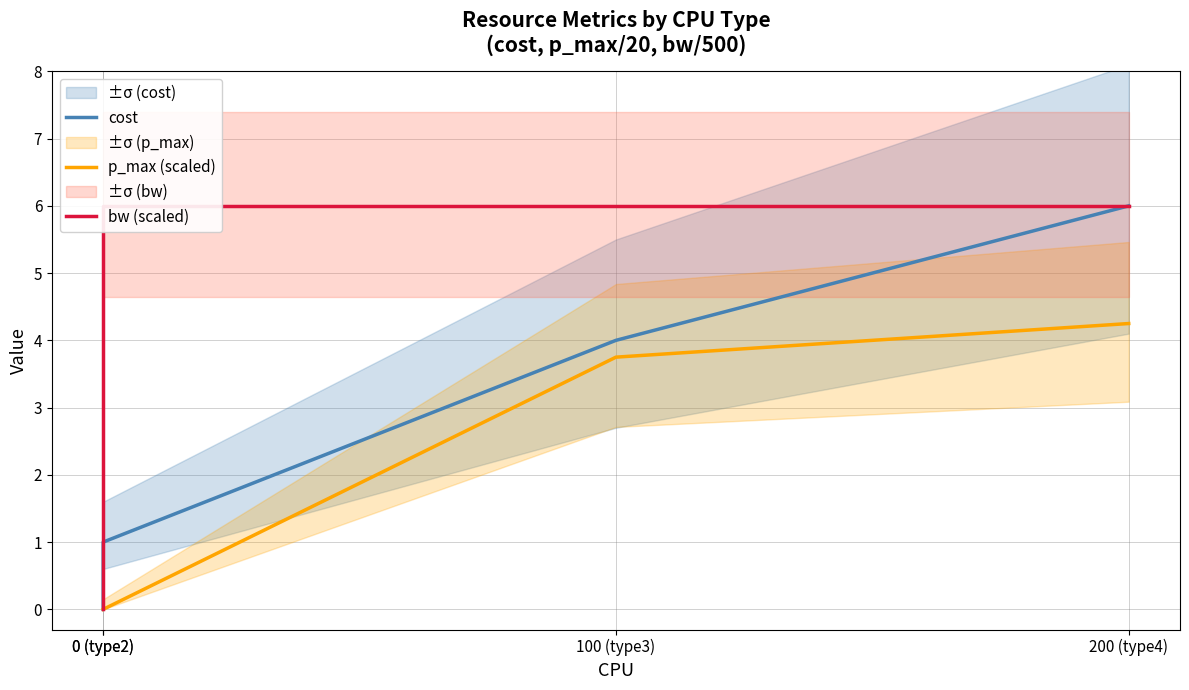

True or false: cost and p_max (scaled) intersect in this chart.

False